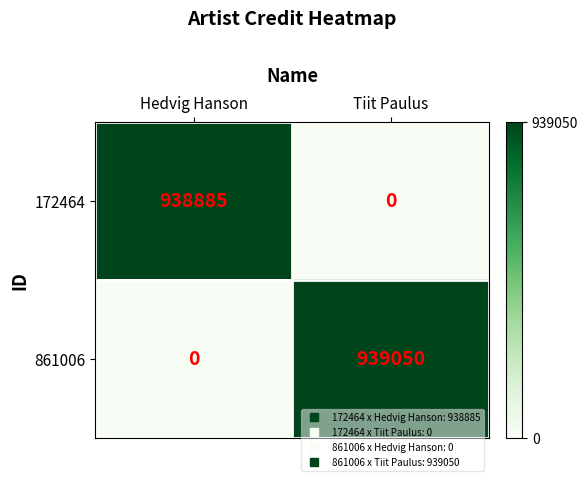

At which category does the chart reach its peak across all series?

Tiit Paulus